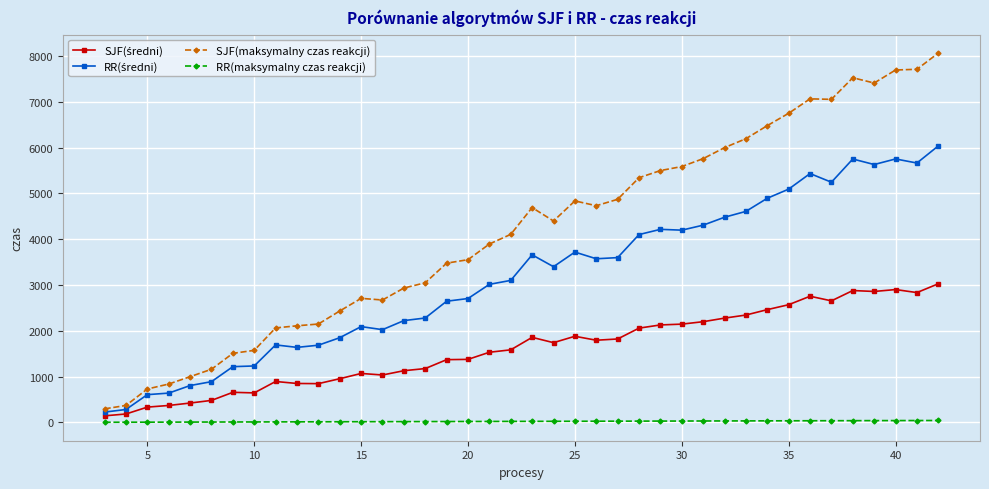

What is the average value of the SJF(maksymalny czas reakcji) series?

4158.3